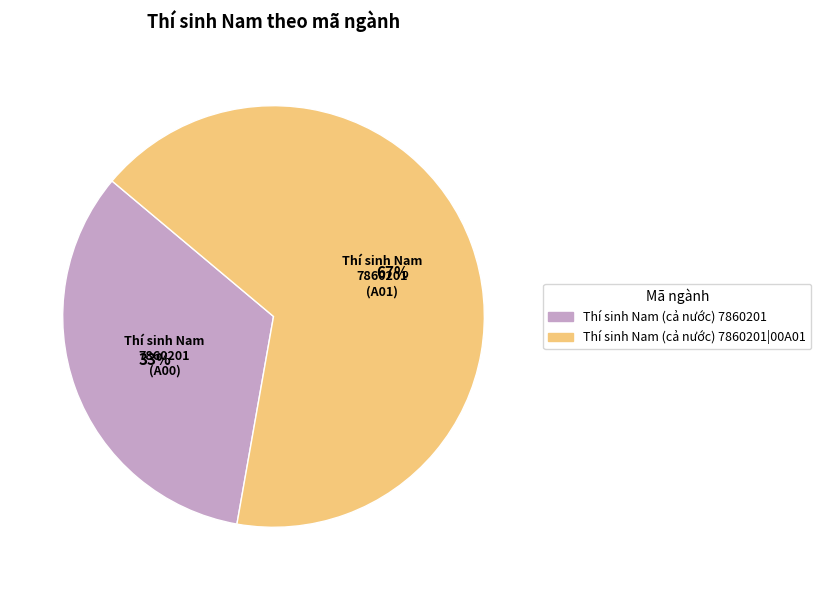

To the nearest percent, what is the average slice percentage?

50%